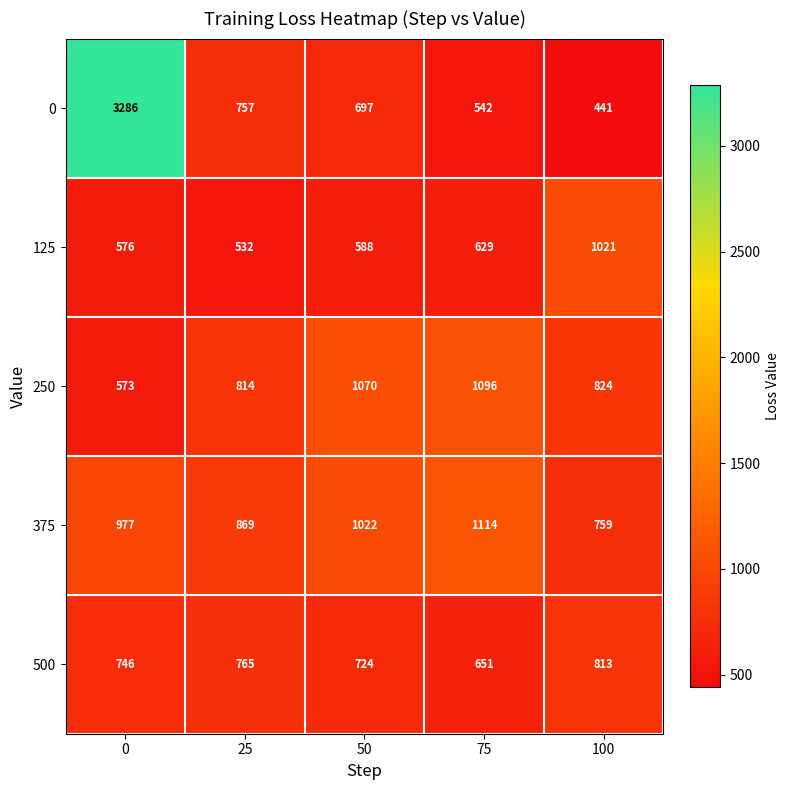

Count the number of categories in the chart.

5